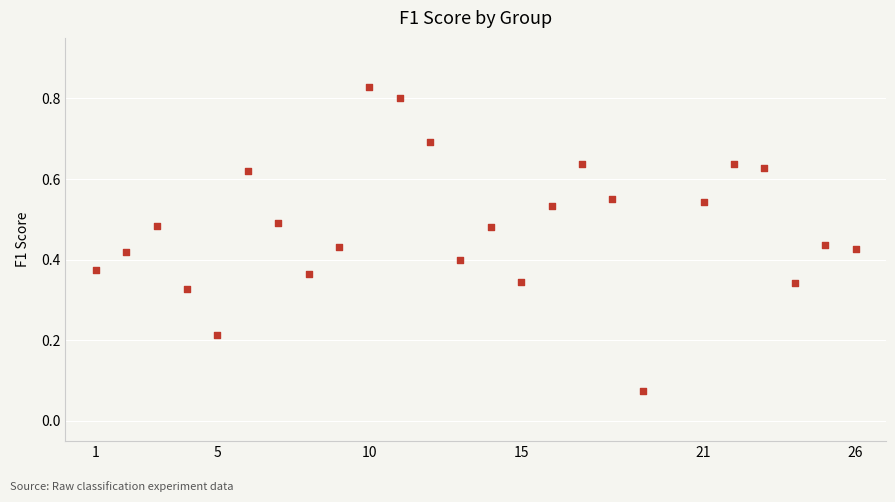

What is the range of X values (max minus min)?

25.0